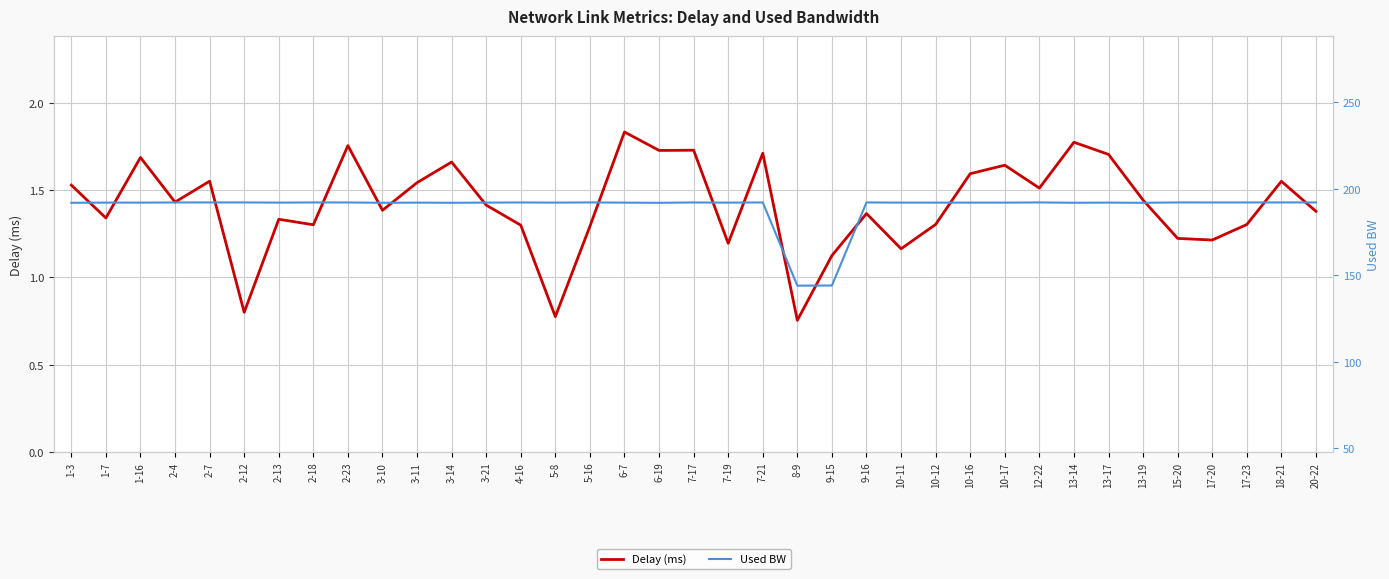

Does the chart have visible grid lines?

Yes